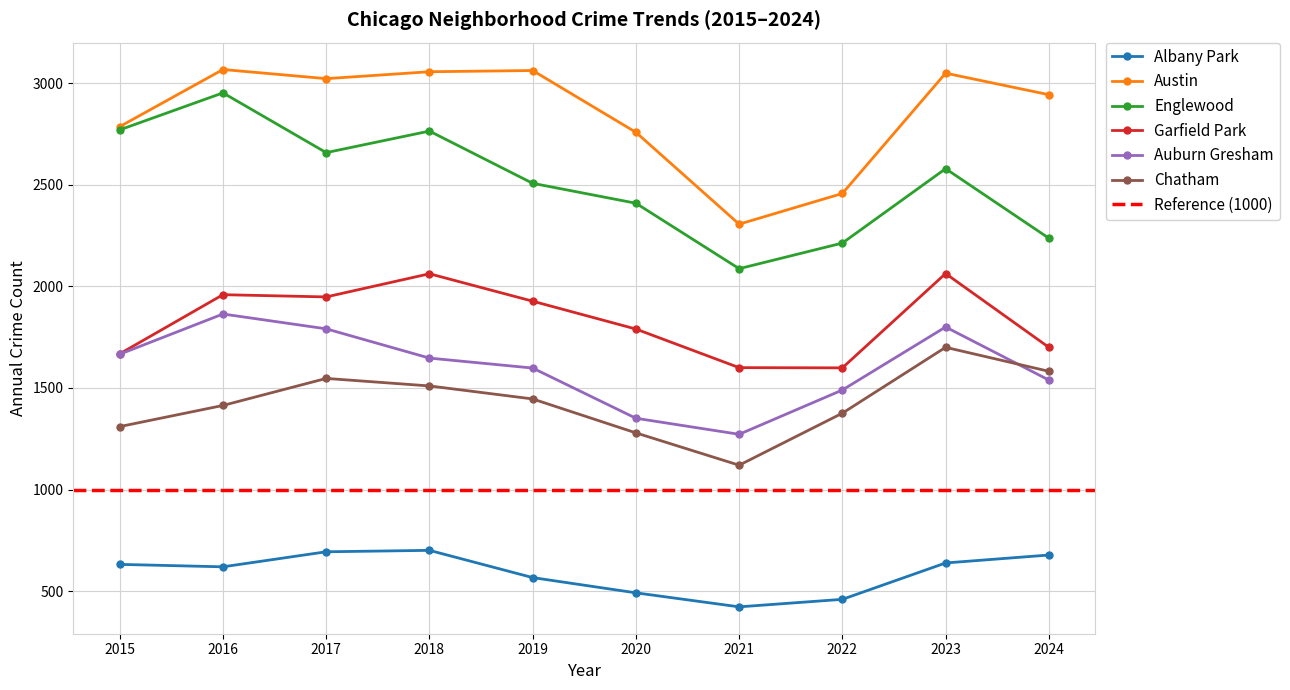

Rank the categories by Chatham value from highest to lowest.

2023, 2024, 2017, 2018, 2019, 2016, 2022, 2015, 2020, 2021